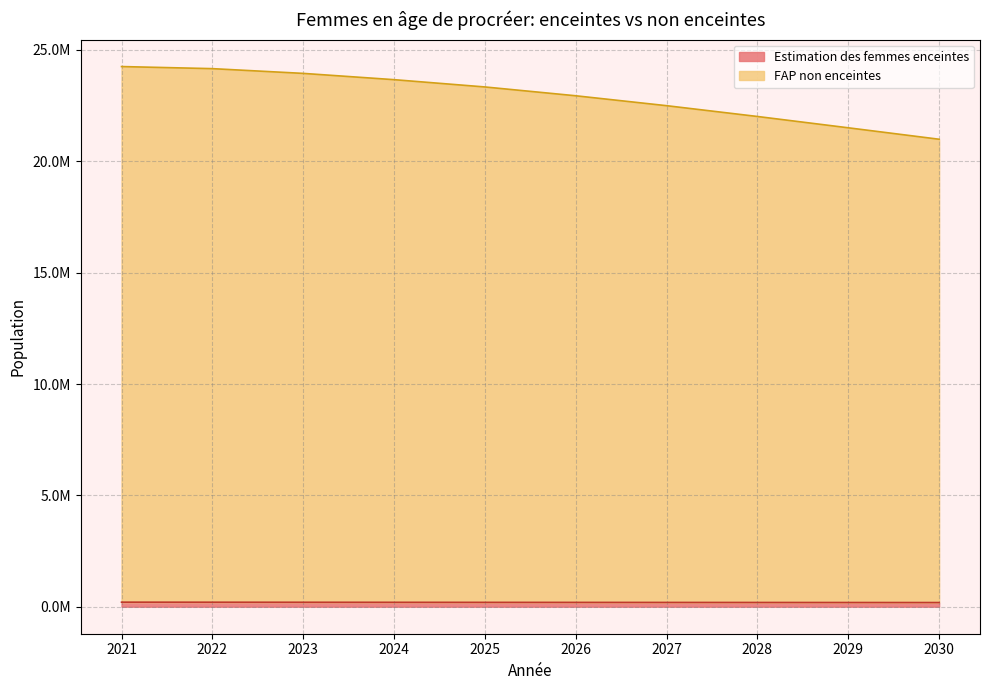

True or false: Estimation des femmes enceintes and FAP non enceintes cross at least once.

False